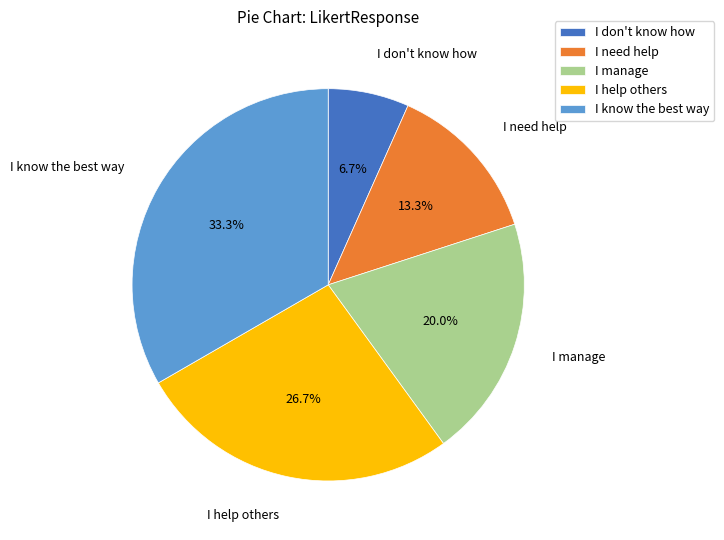

Between I help others and I need help, which is larger?

I help others